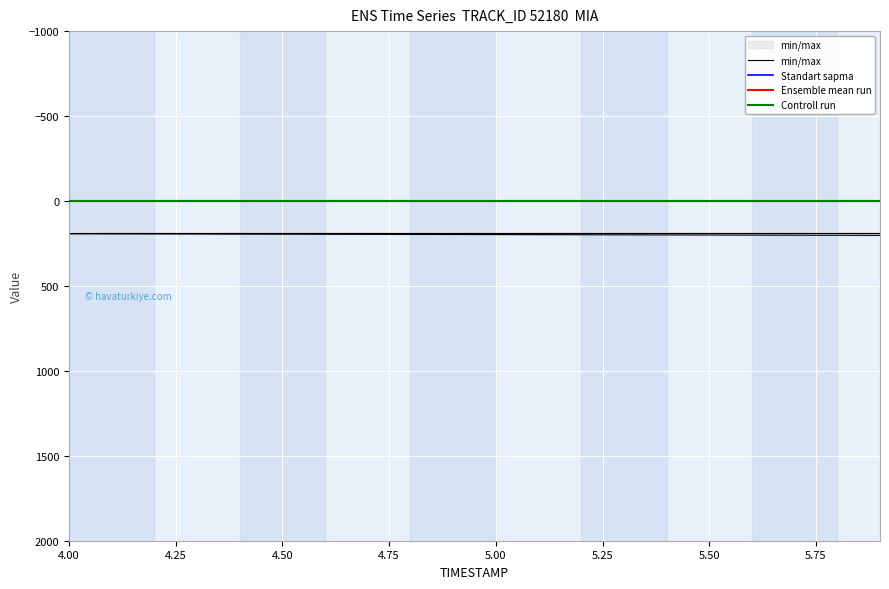

Which series has the largest total across all categories?

min/max